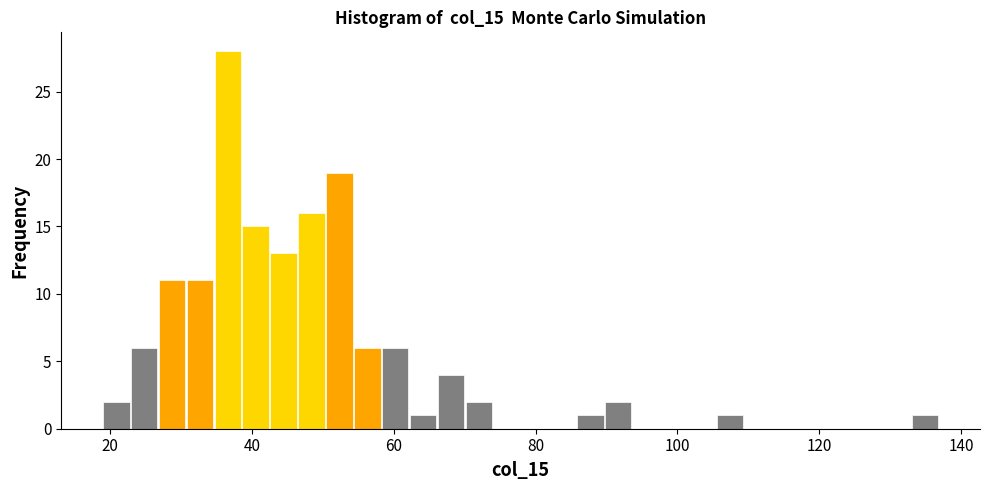

Read against the x-axis, roughly where is the centre of the tallest bar?

36